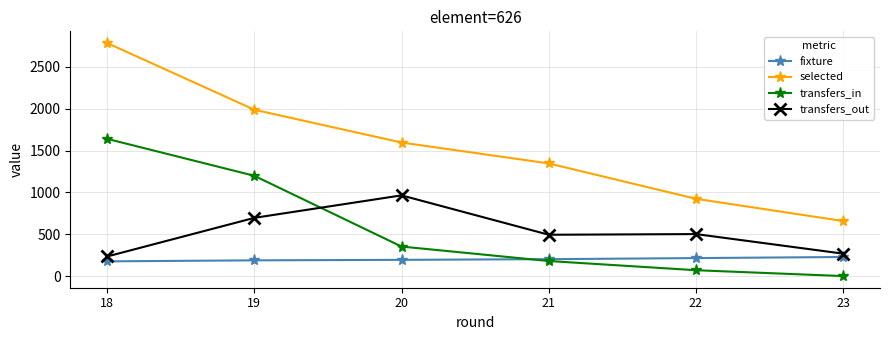

After their last crossing, which series has the higher values: transfers_in or transfers_out?

transfers_out